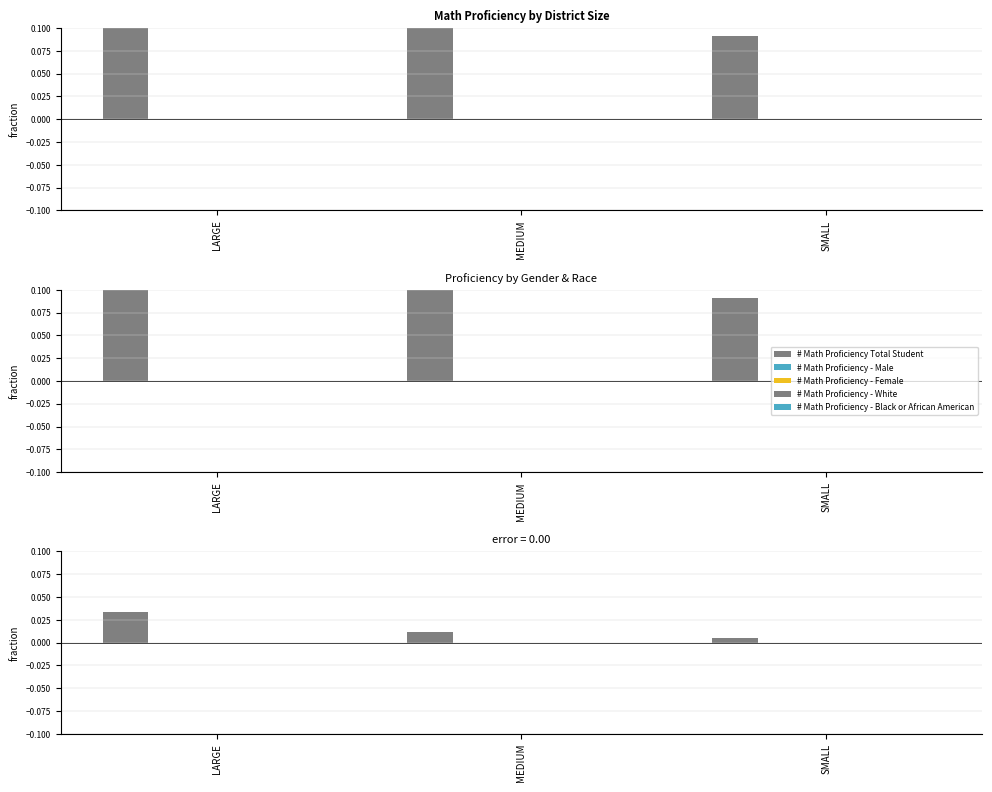

At how many categories does at least one series exceed 0?

3